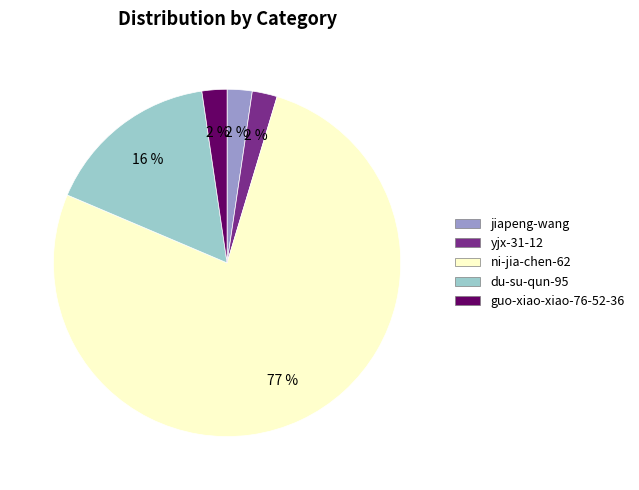

To the nearest percent, what is the difference between the jiapeng-wang and du-su-qun-95 slice percentages?

14%